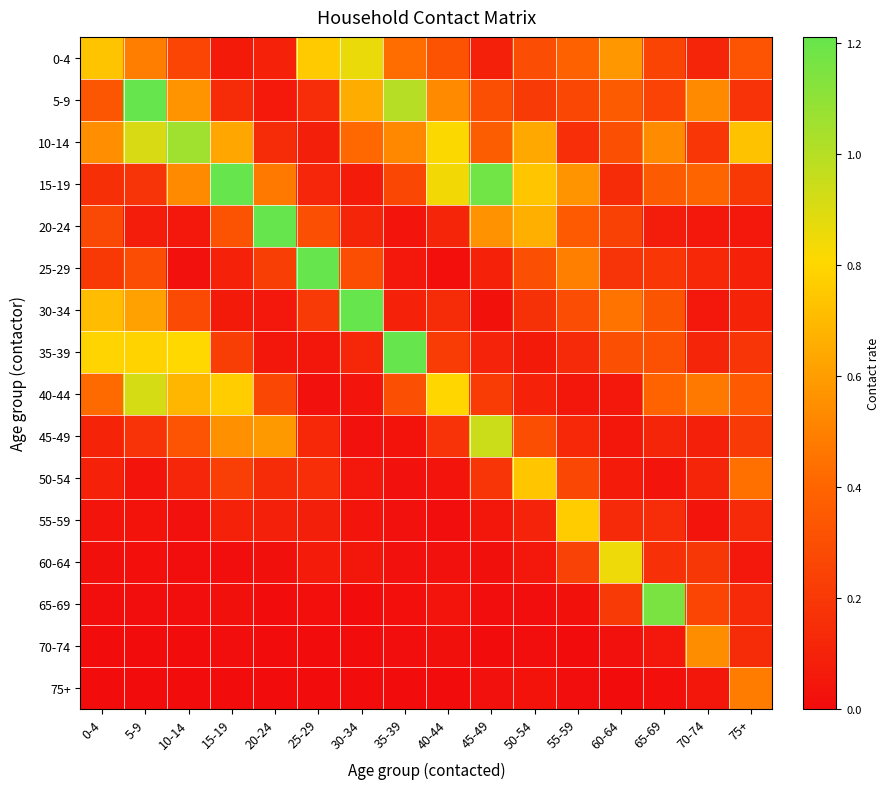

At 60-64, list the series in order from largest to smallest.

60-64, 0-4, 30-34, 5-9, 35-39, 10-14, 20-24, 65-69, 25-29, 15-19, 55-59, 50-54, 40-44, 45-49, 70-74, 75+